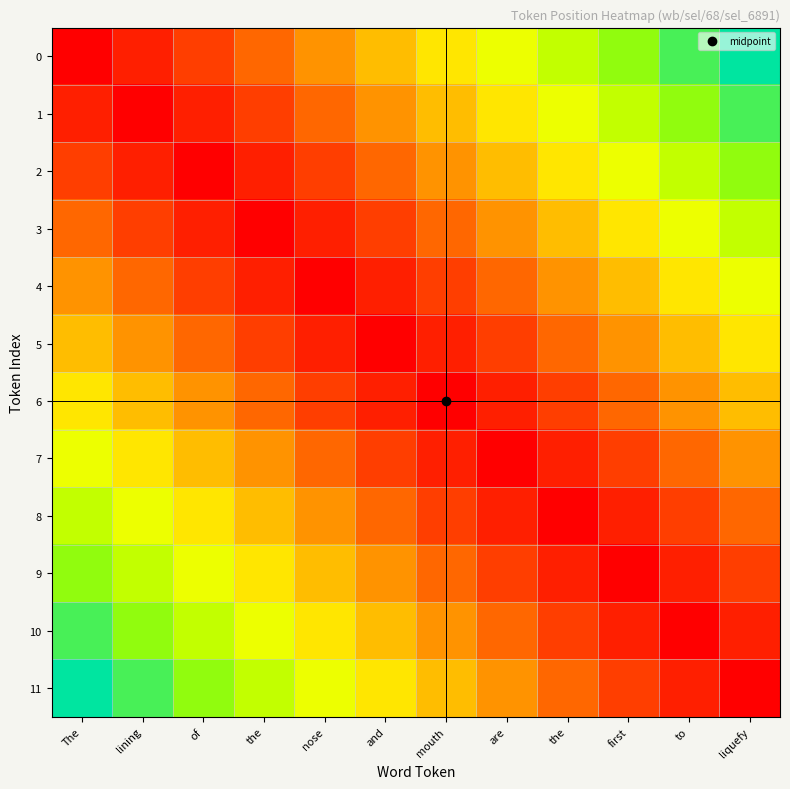

At which category is the sum across all series the highest?

The